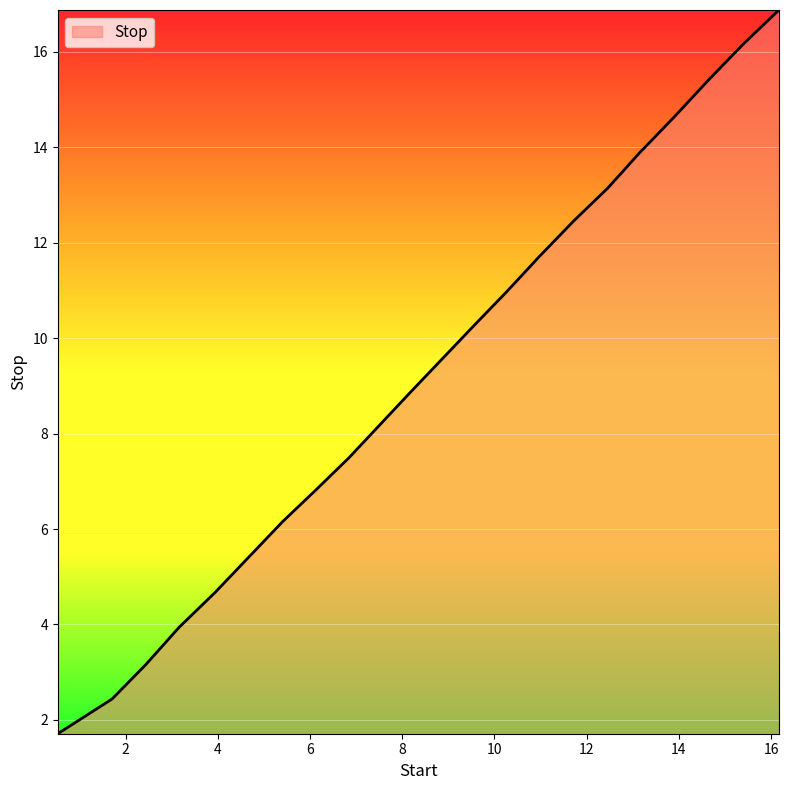

How many lines are shown in the chart?

1